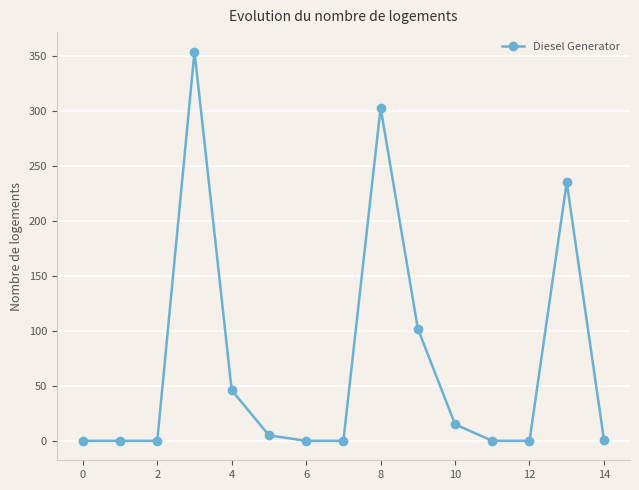

What is the maximum value shown in the chart?

354